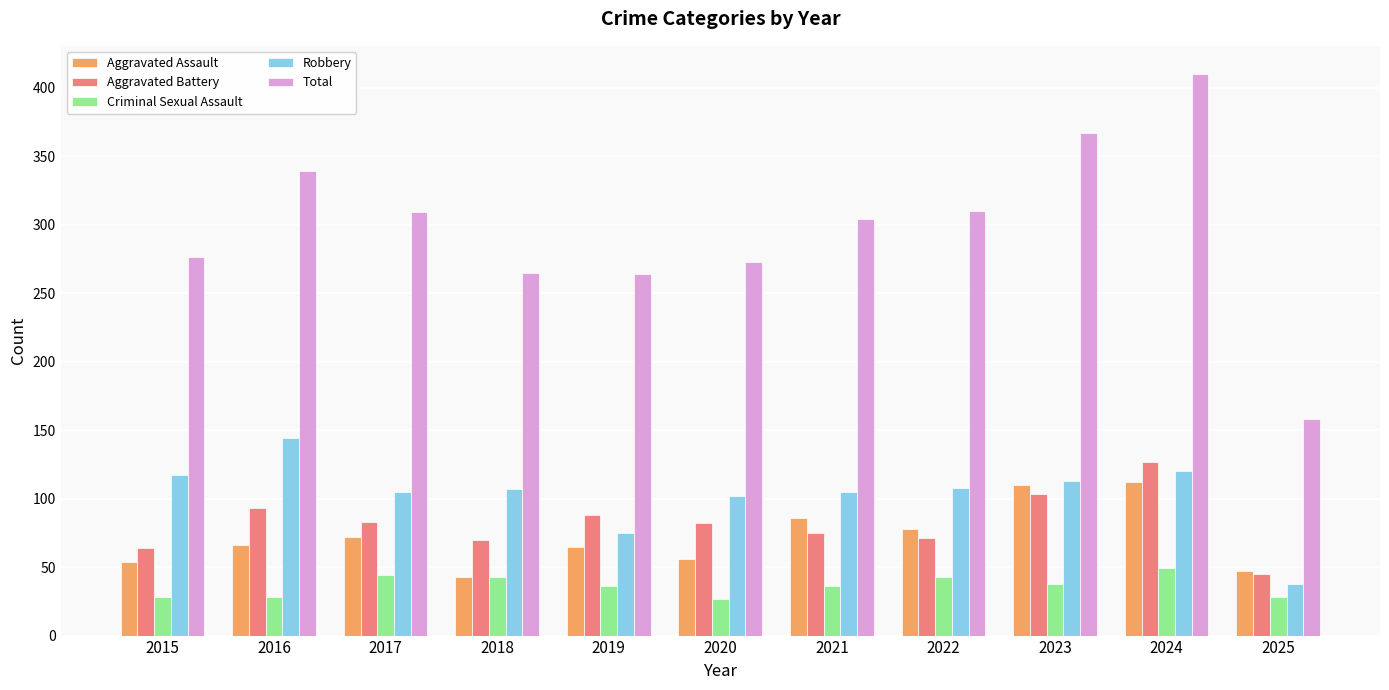

What is the greatest value displayed?

410